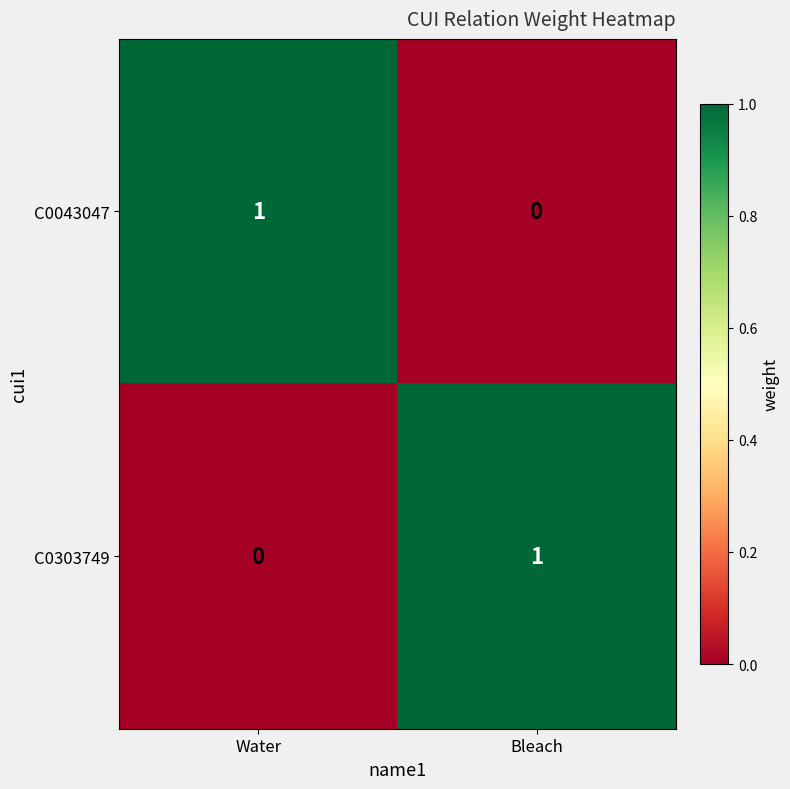

Reading right to left, list all the values displayed in this chart.

C0043047: Bleach=0	Water=1
C0303749: Bleach=1	Water=0